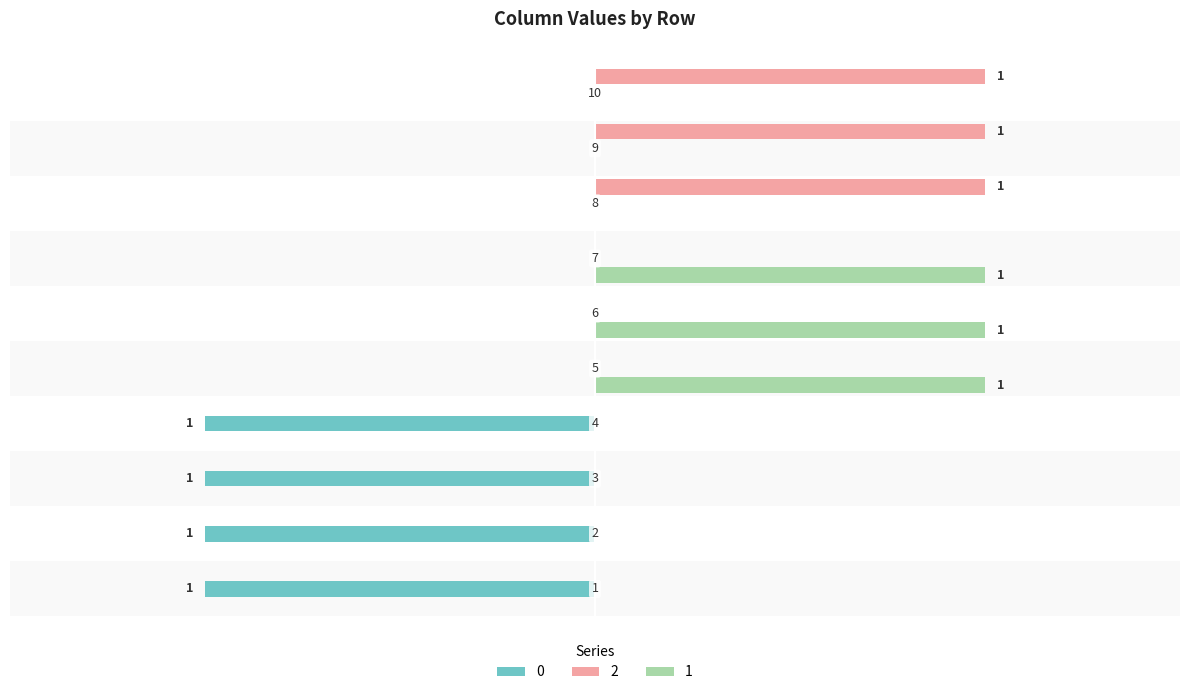

What are all the series names shown in the legend?

0, 2, 1